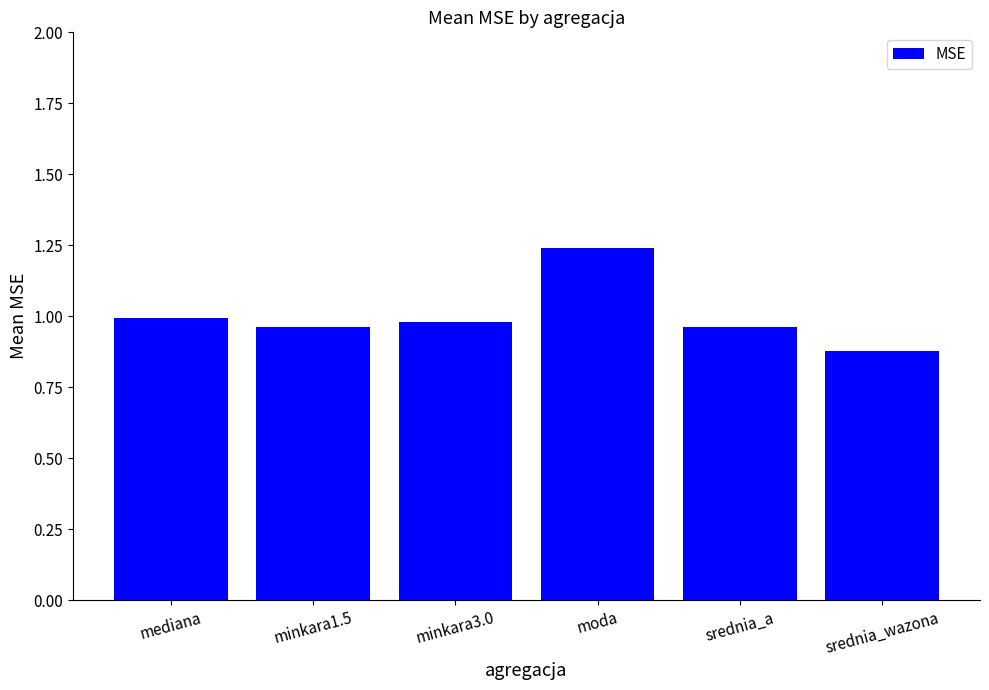

At which category does the chart reach its peak across all series?

moda